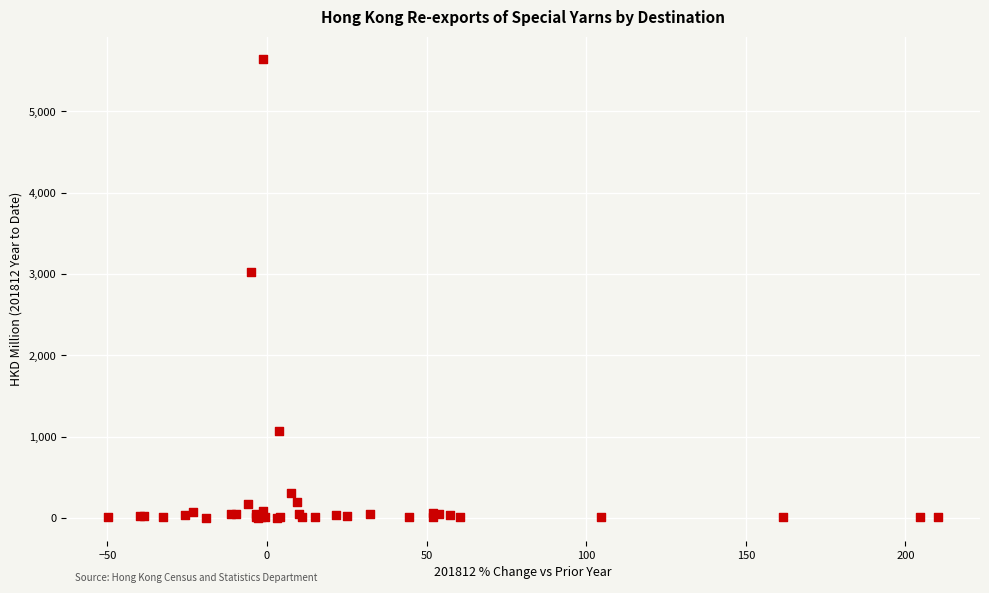

What Y value in the scatter plot is closest to 2819?

3025.5